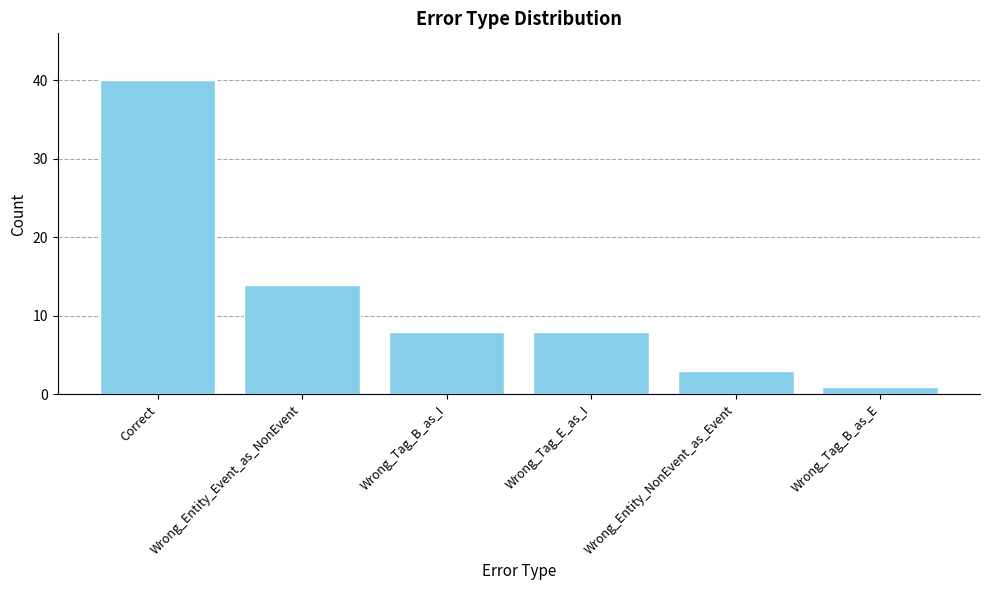

What is the minimum value shown in the chart?

1